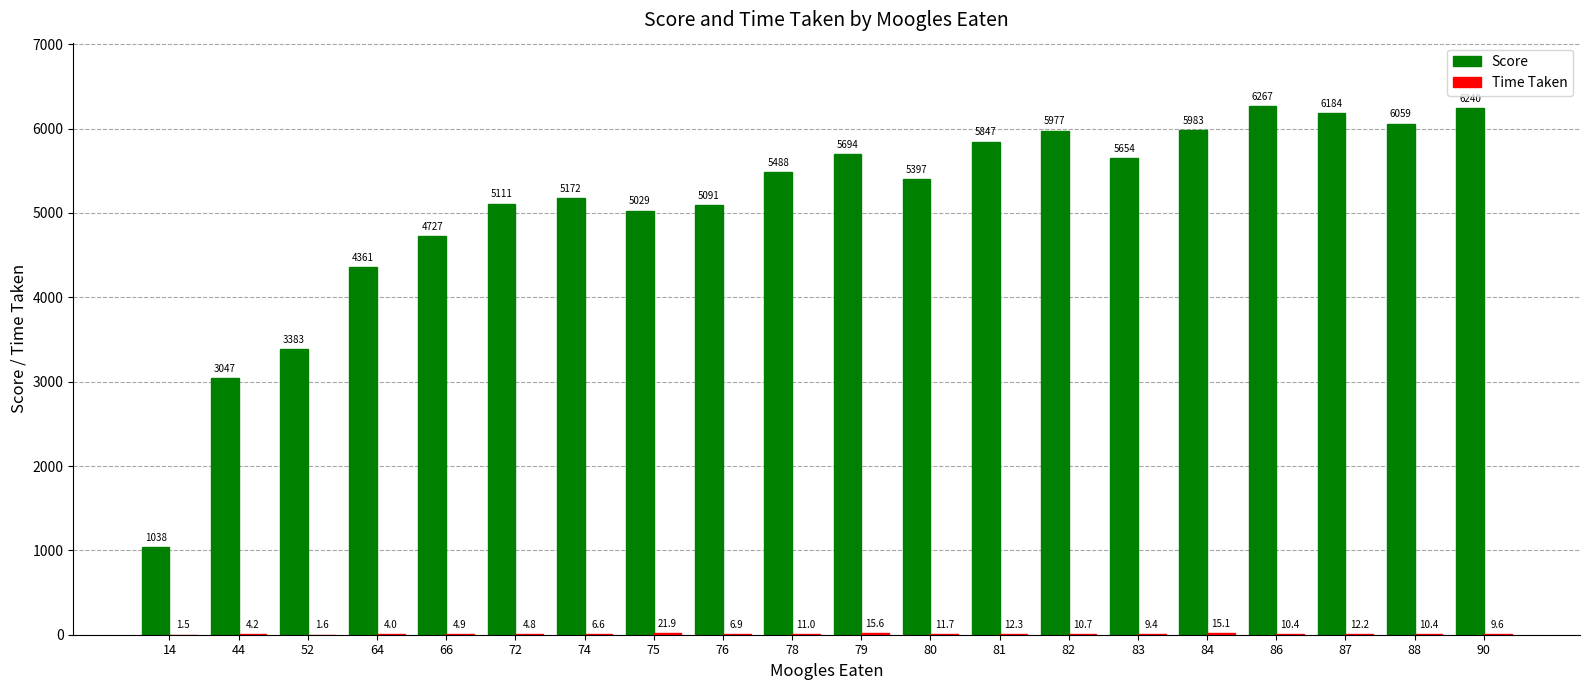

How many groups of bars are there?

20